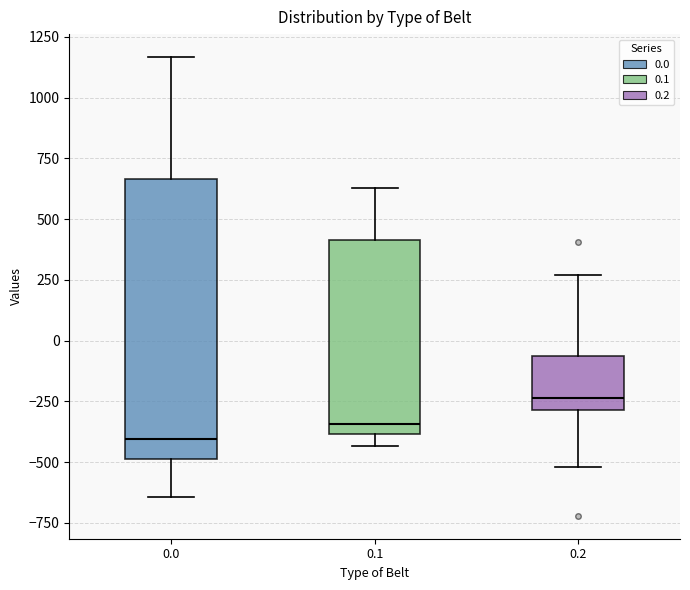

Comparing the boxes themselves (not the whiskers), which one is the tallest?

0.0